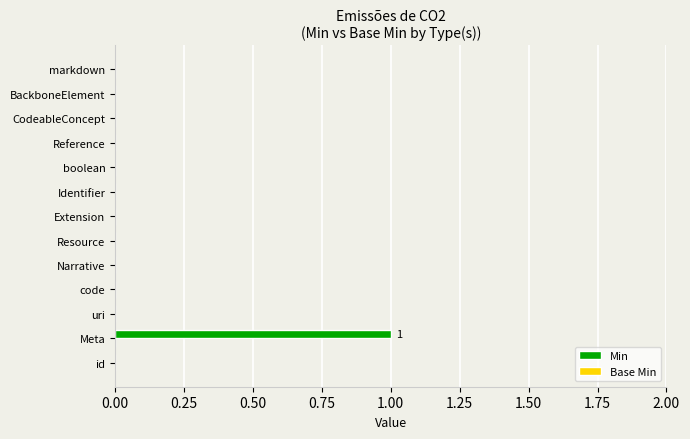

Which label corresponds to the largest value in the chart?

Meta